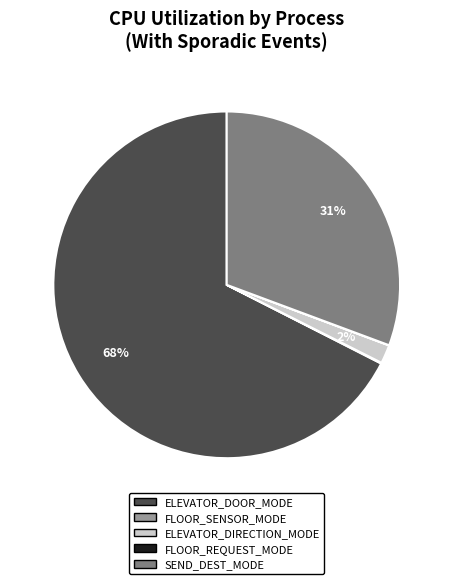

Is there a majority slice in this chart?

Yes